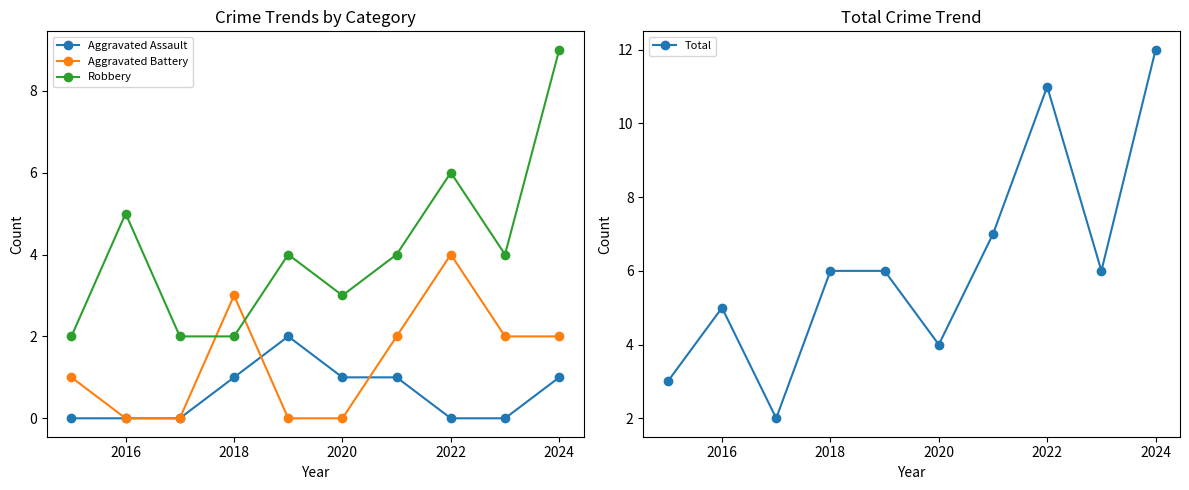

What is the approximate value of Aggravated Battery at 2018?

3